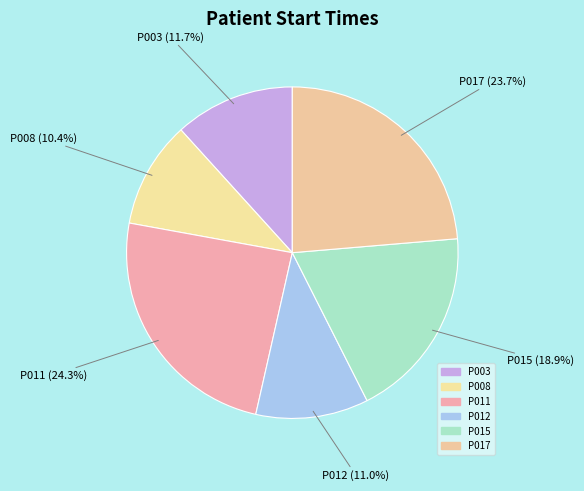

Which has a higher value, P003 or P015?

P015